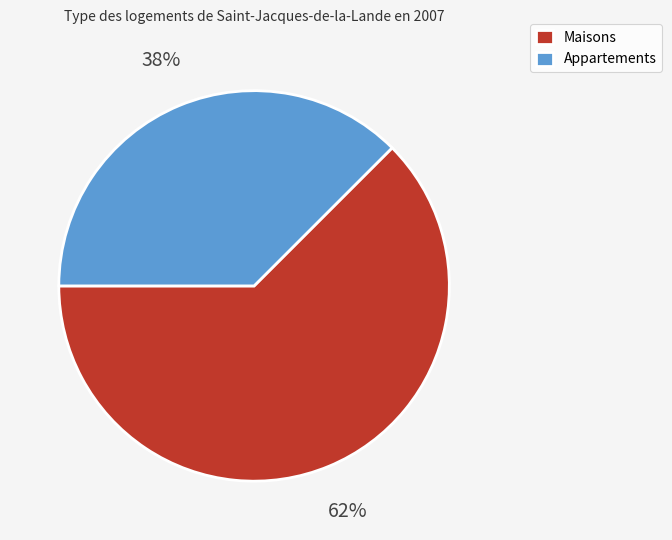

How many slices are in this pie chart?

2